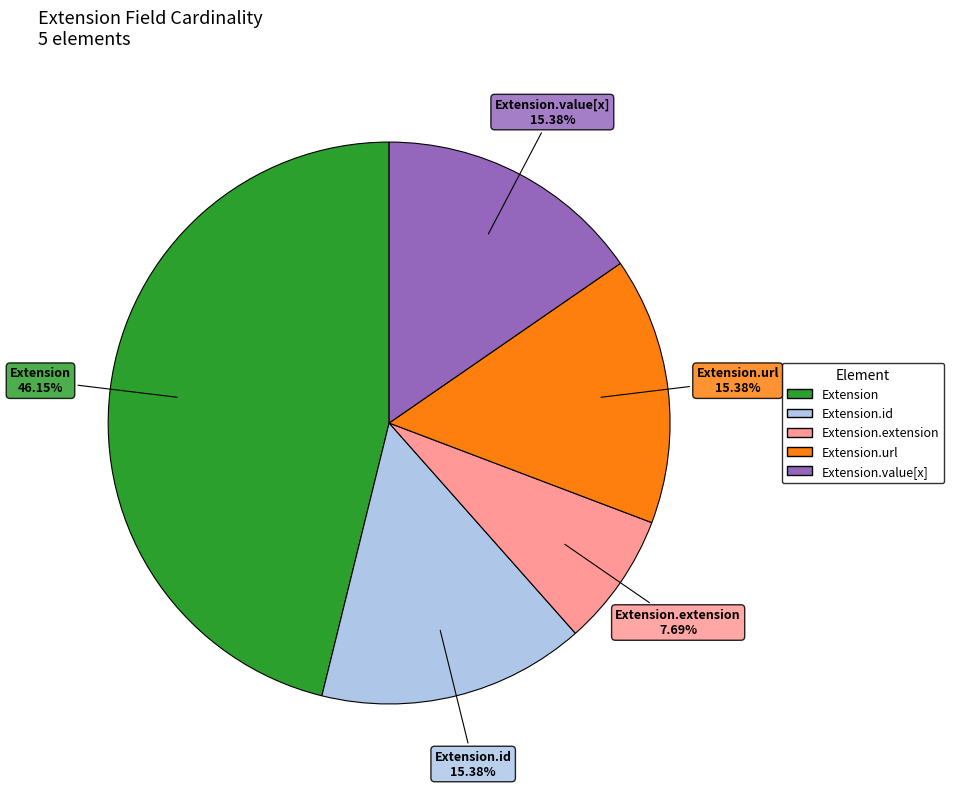

The Extension.url slice represents 88% of the pie. True or false?

False